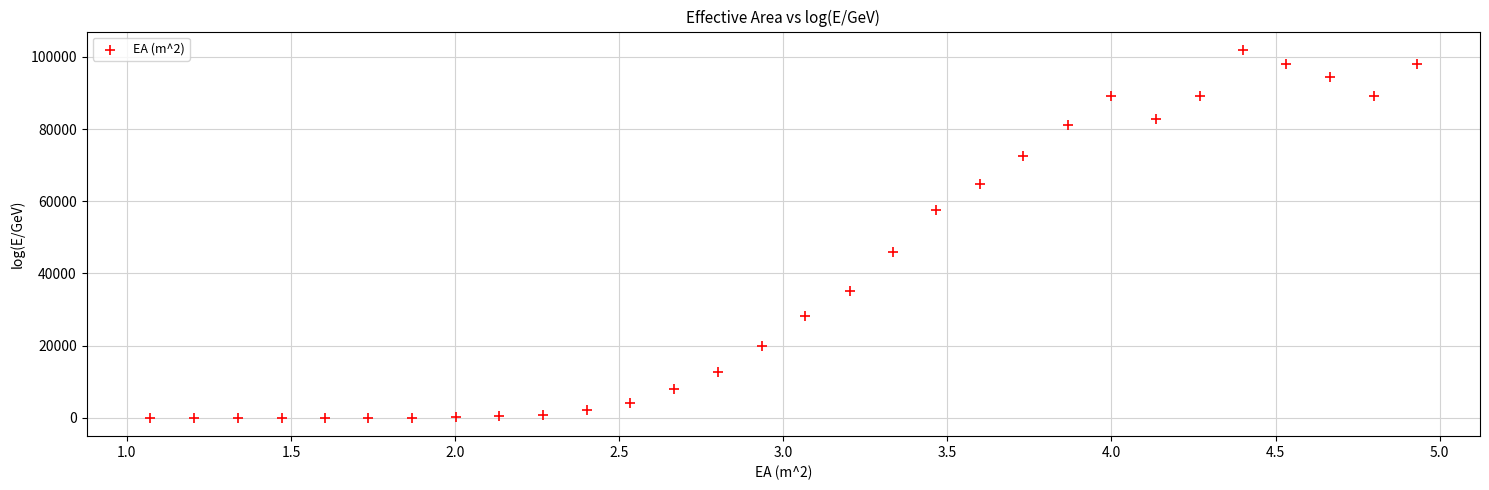

What Y value in the scatter plot is closest to 50957?

45957.1